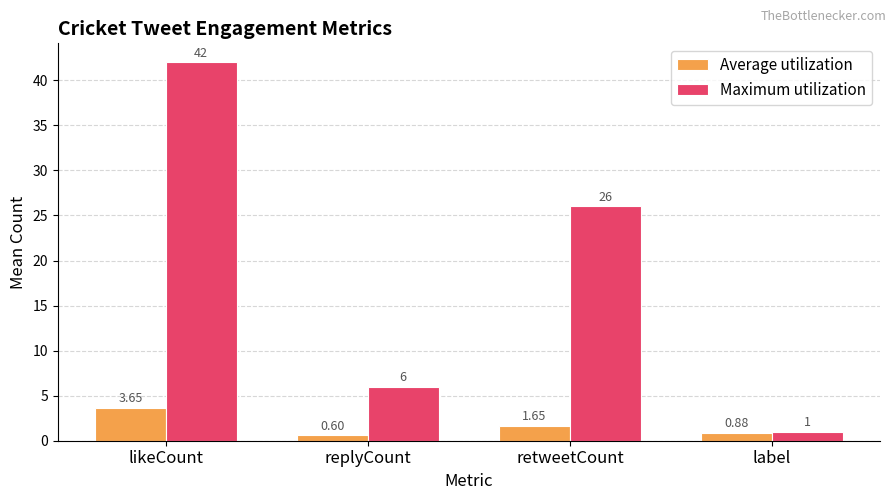

Which series has the largest range (max minus min)?

Maximum utilization